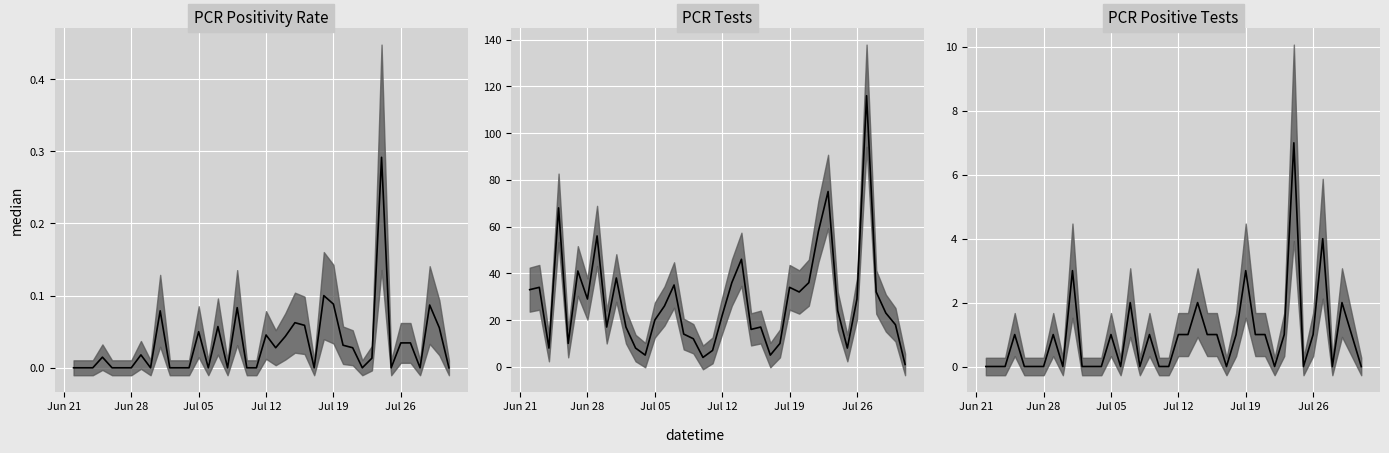

Between Jun 21 and 6, which is larger?

Jun 21